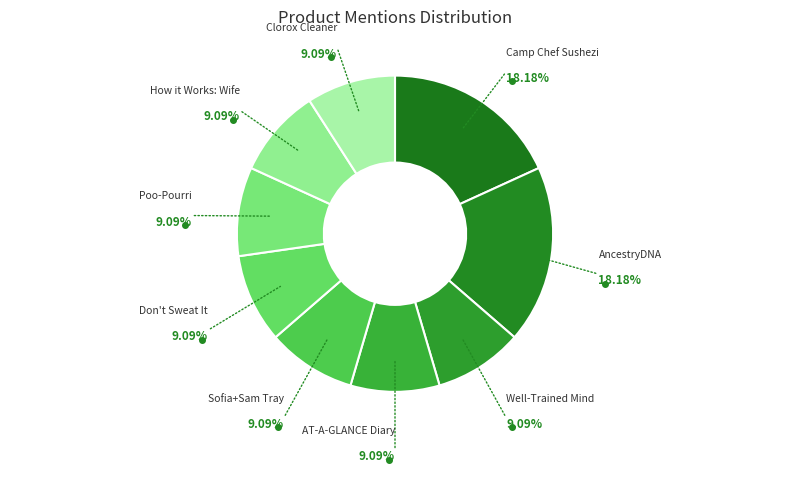

Count the number of slices in the pie.

9